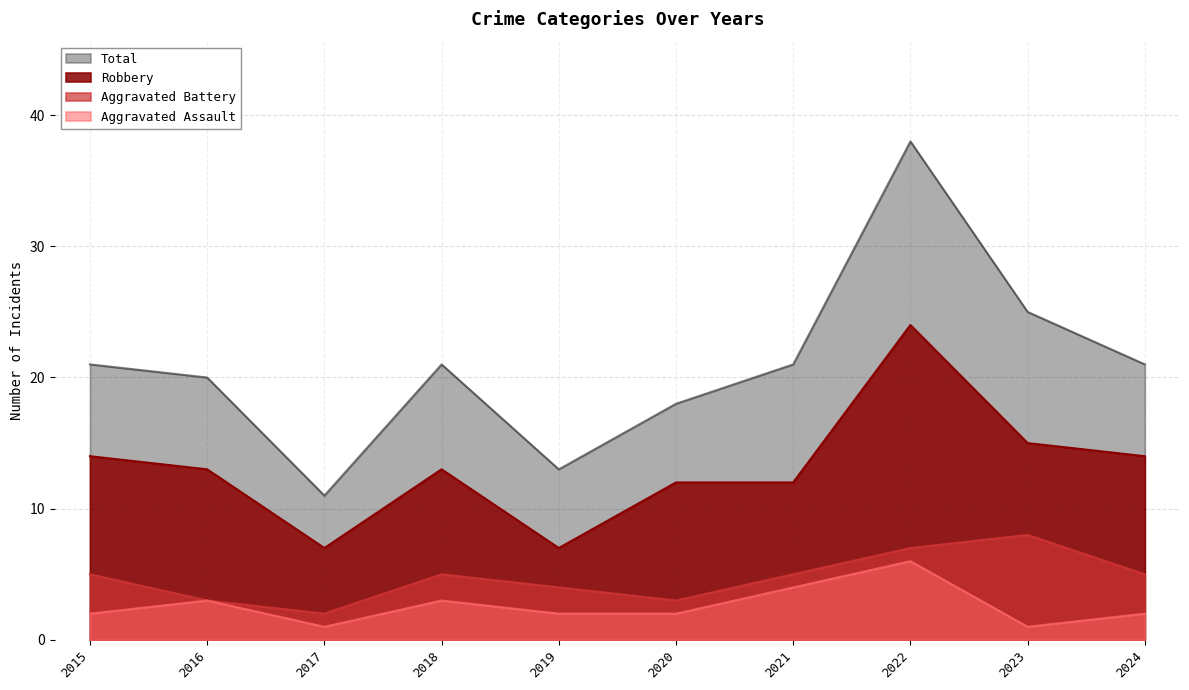

Rank the series by their maximum value, from lowest to highest.

Aggravated Assault, Aggravated Battery, Robbery, Total